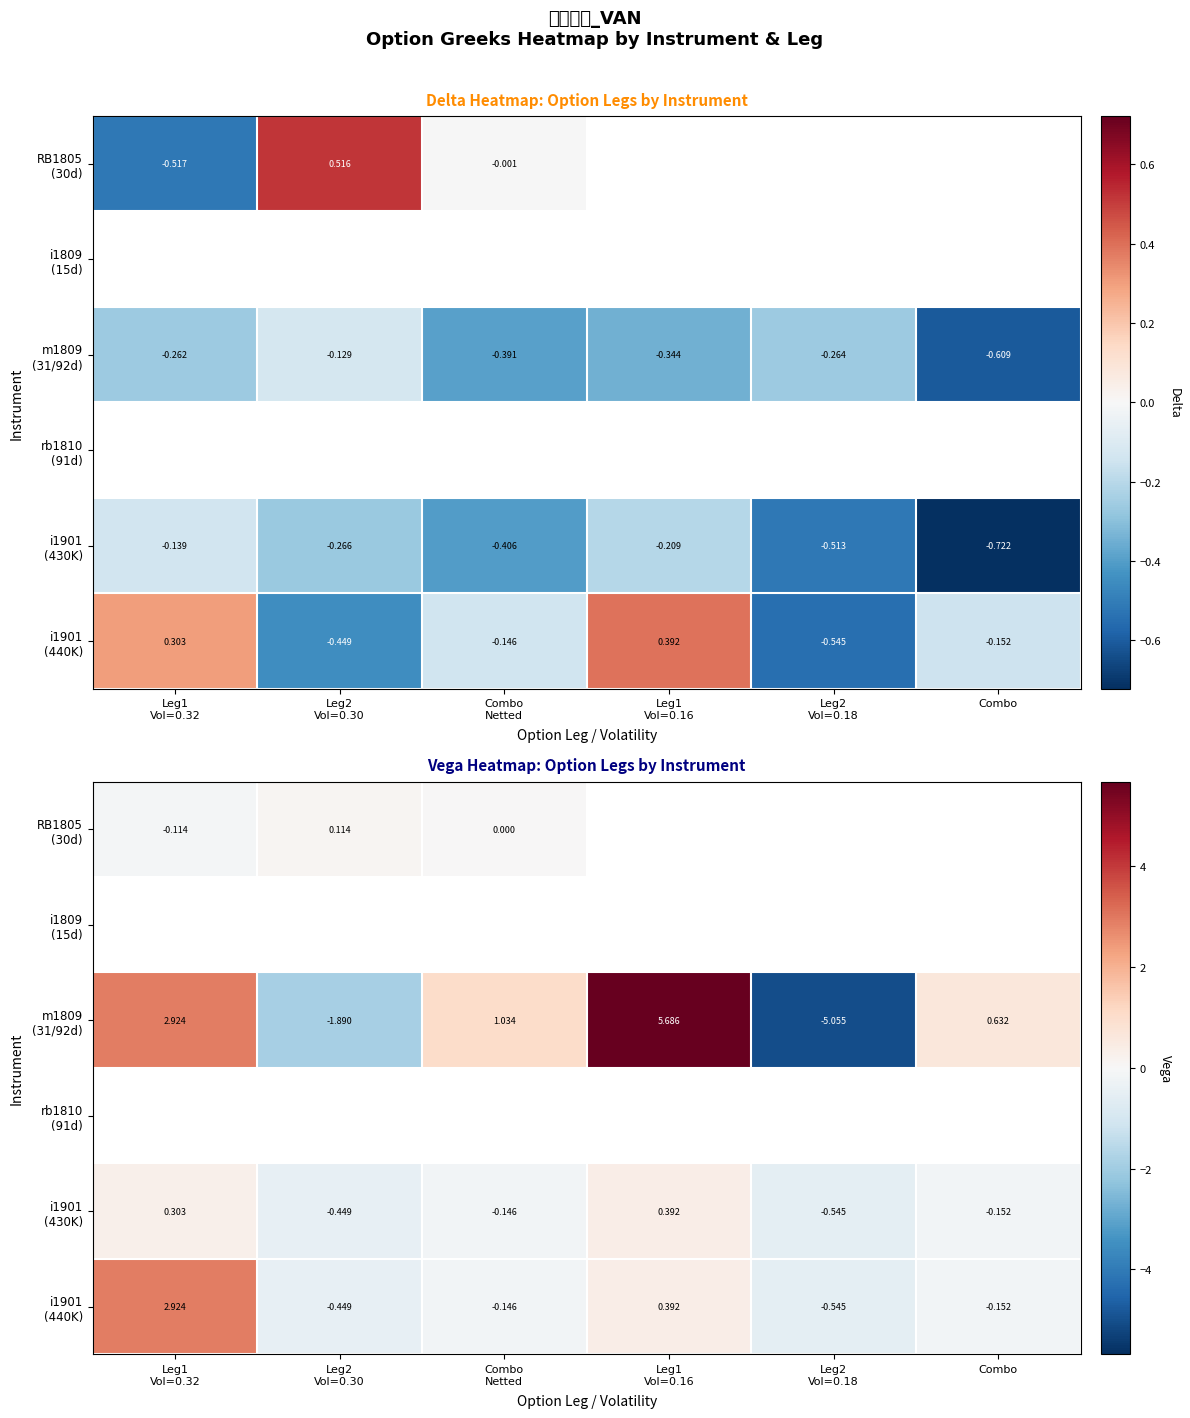

Count the number of data series in this chart.

6